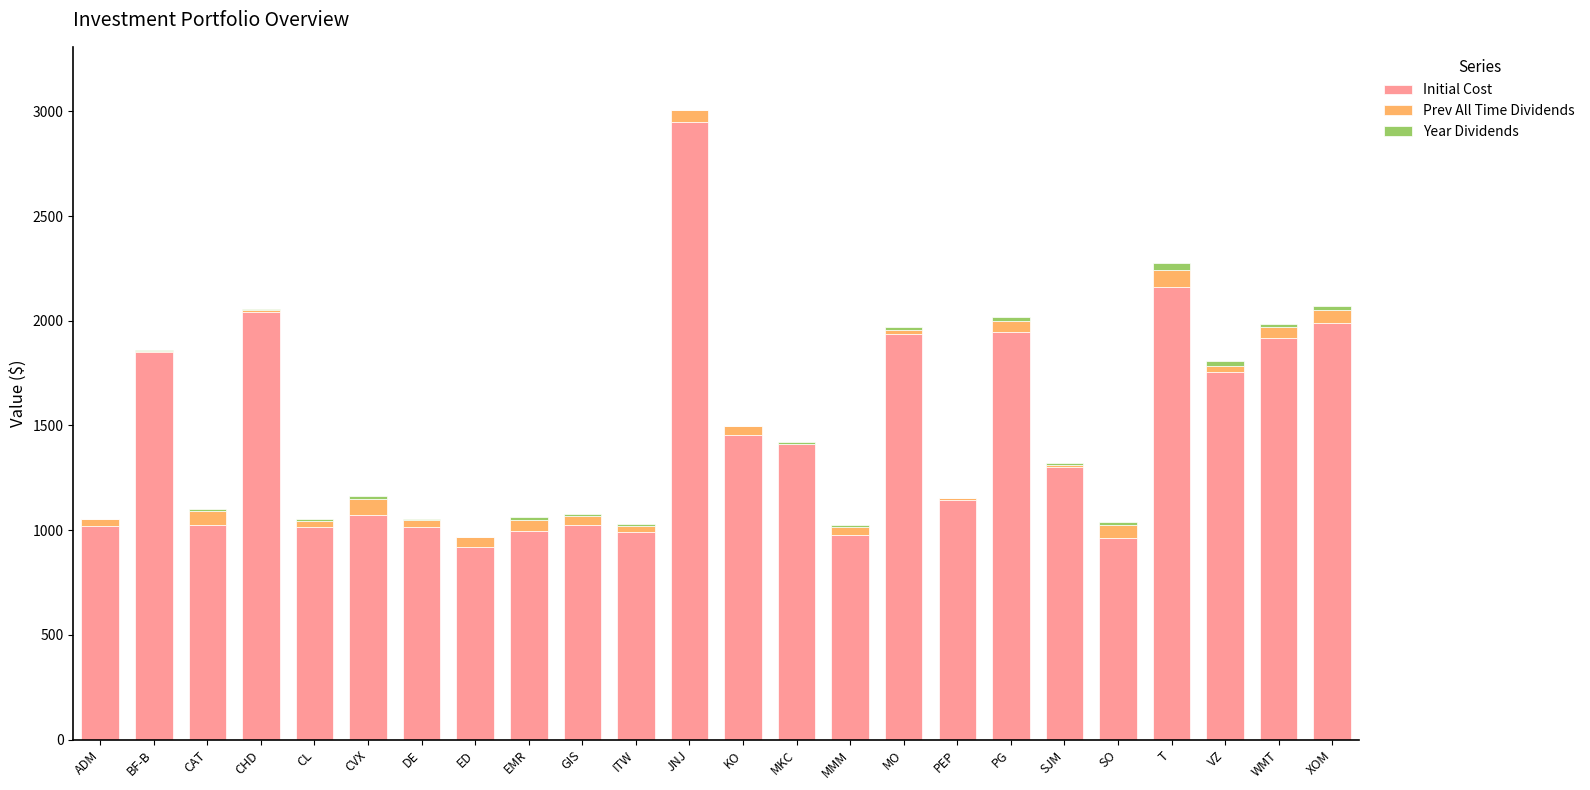

What is the maximum value for Initial Cost?

2951.1